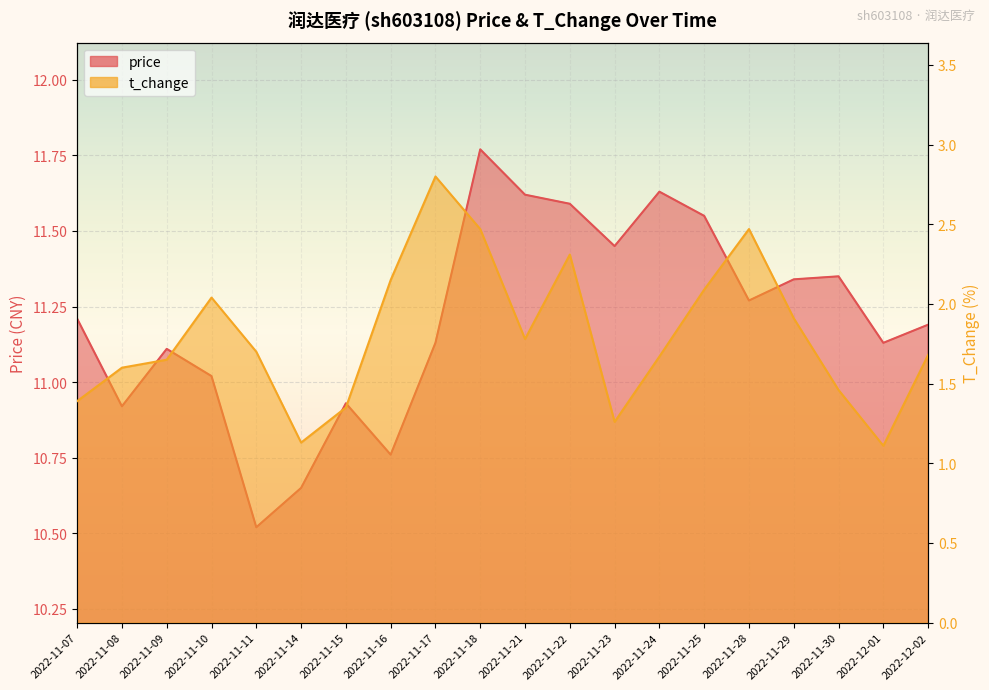

True or false: t_change has more than 0 interior local peaks.

True